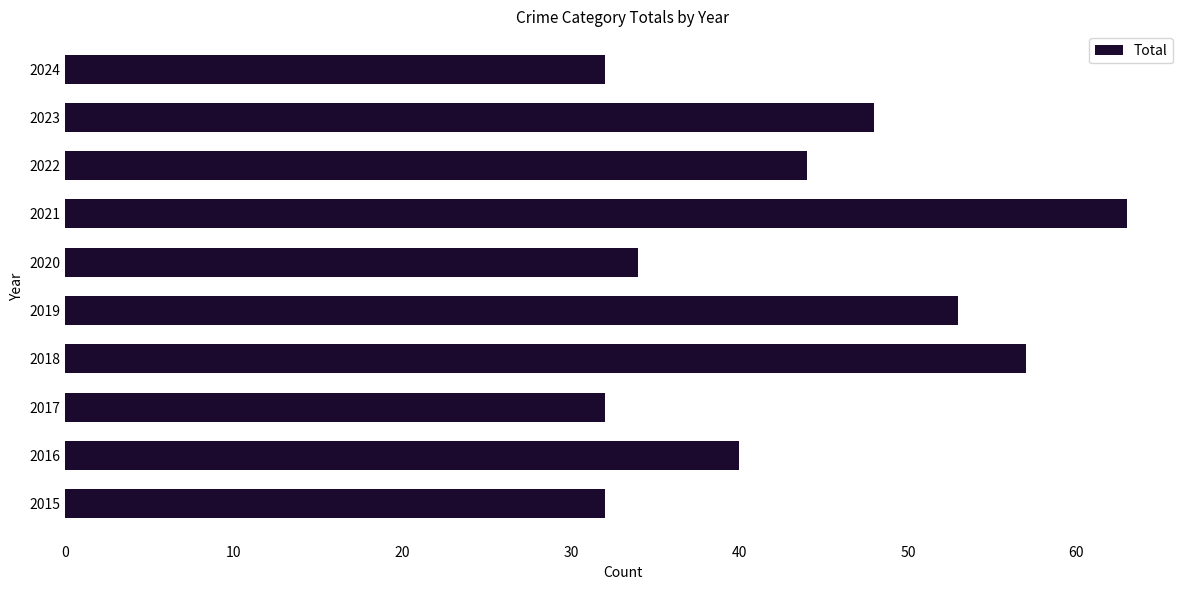

What is the minimum value shown in the chart?

32